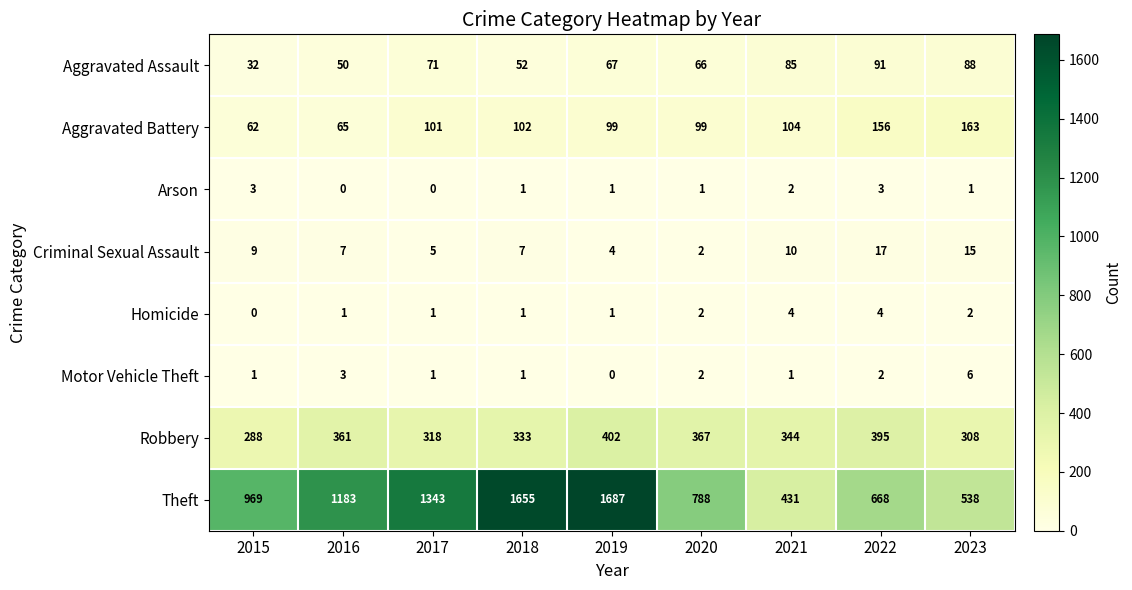

Rank the series at 2016 from lowest to highest value.

Arson, Homicide, Motor Vehicle Theft, Criminal Sexual Assault, Aggravated Assault, Aggravated Battery, Robbery, Theft